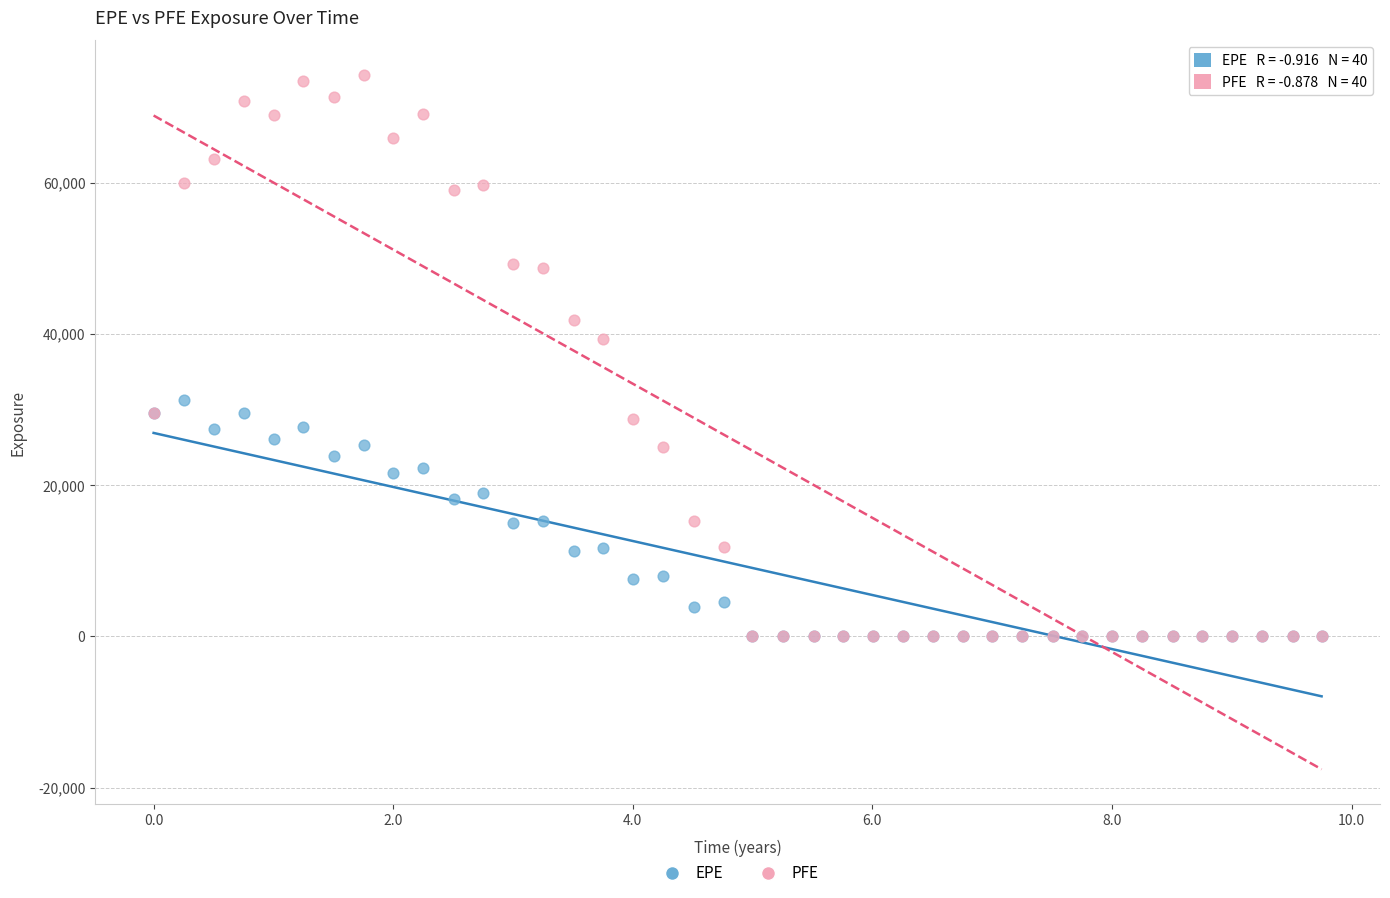

Which series contains the highest Y value?

PFE